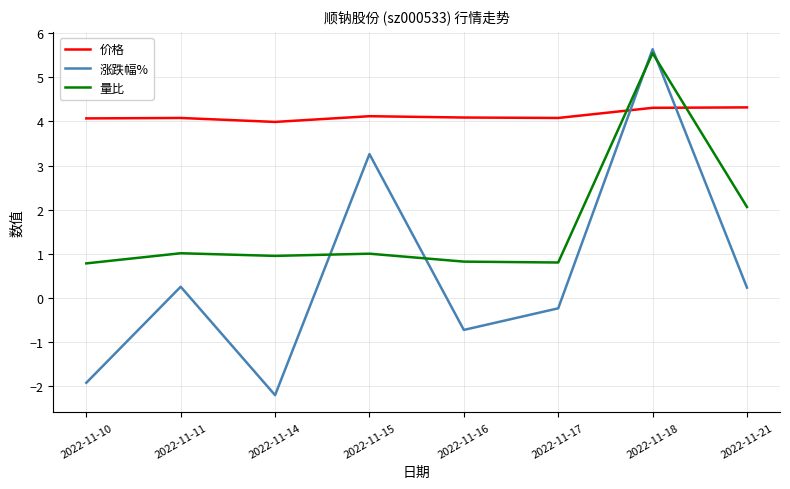

At which category is the sum across all series the highest?

2022-11-18